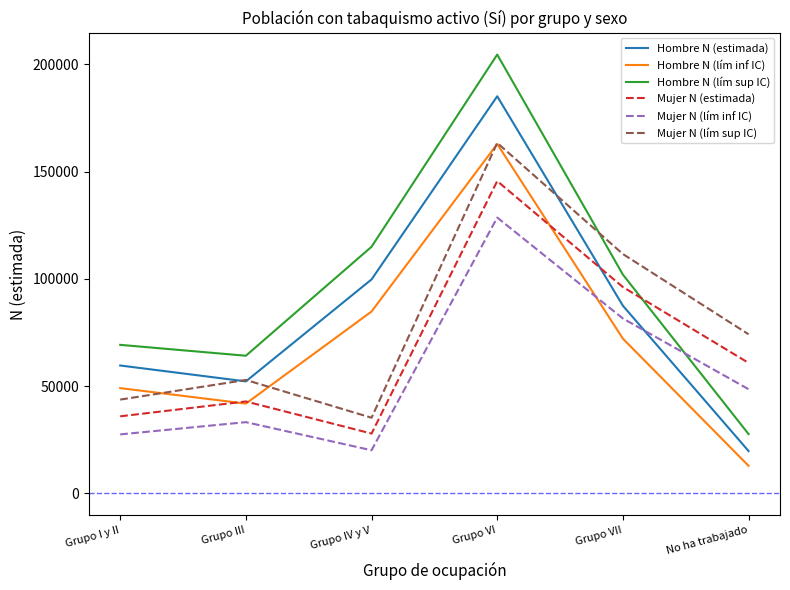

What is the spread (max minus min) of values at Grupo IV y V?

94897